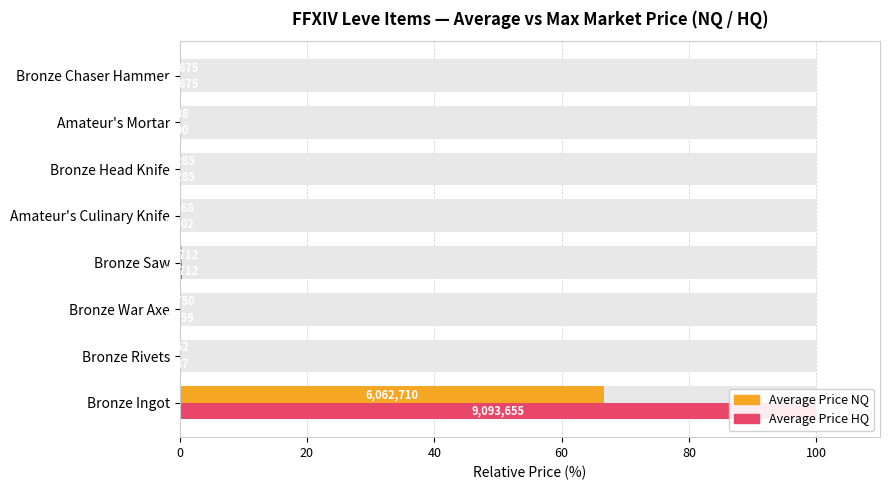

At how many categories does at least one series exceed 82?

1